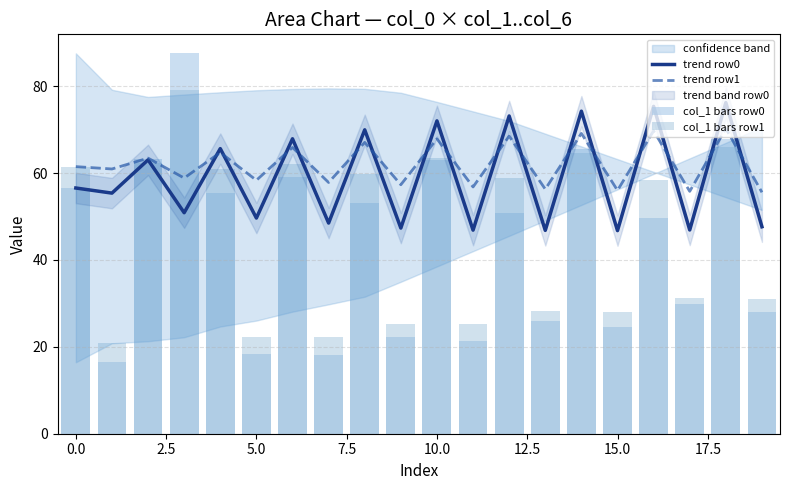

What is the maximum value for trend row1?

70.3